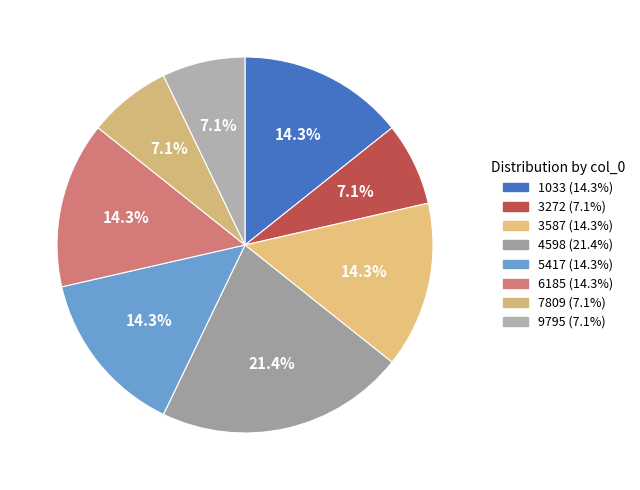

To the nearest percent, what is the difference between the largest and smallest slice percentages?

14%